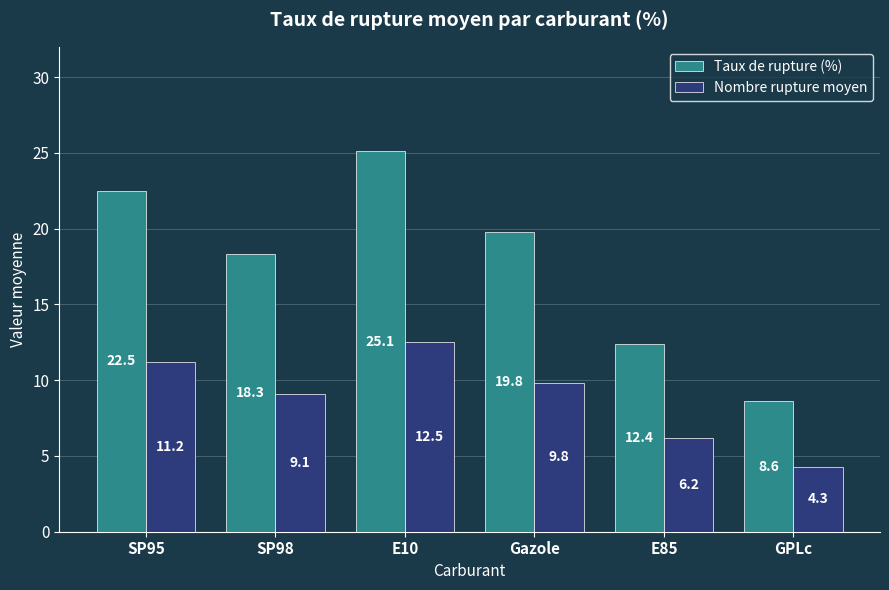

What position from the left is Gazole?

4